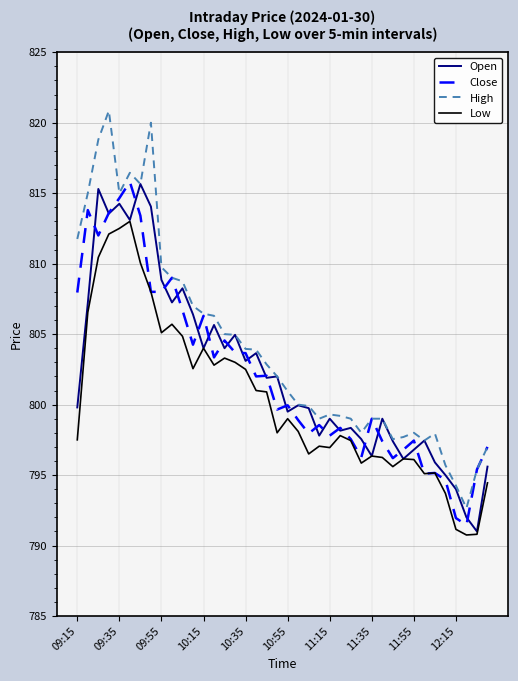

Which series has the largest range (max minus min)?

High